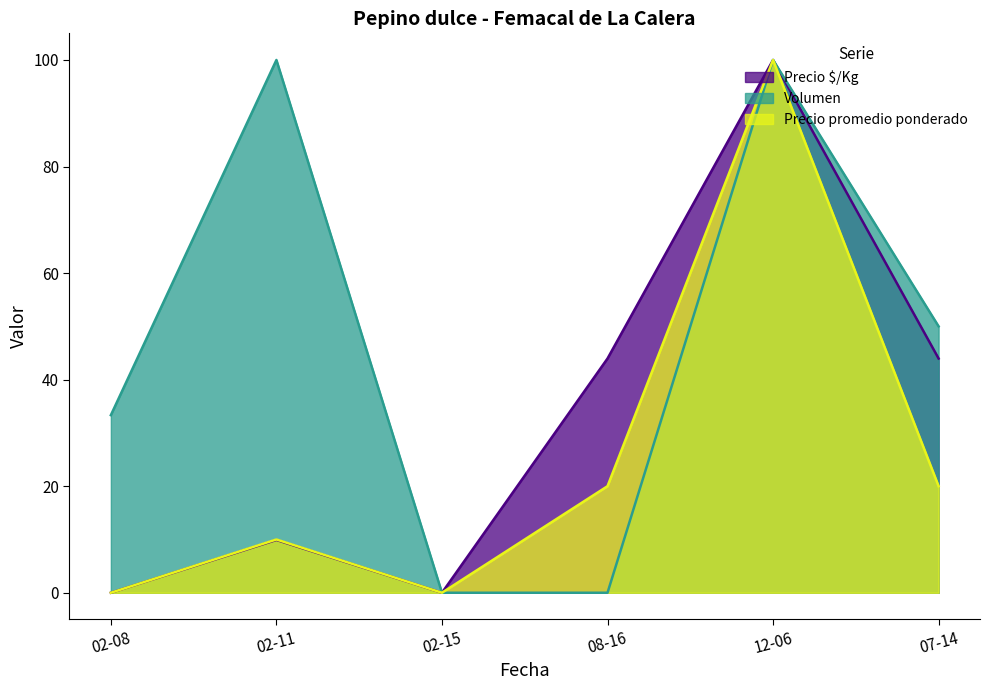

Which series changed the most between 02-08 and 12-06?

Precio promedio ponderado